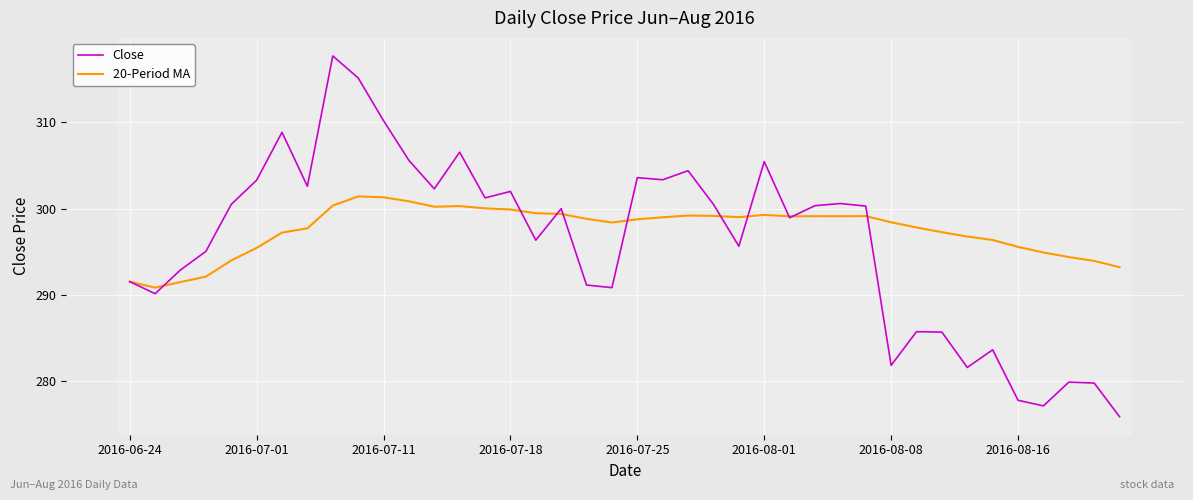

What is the lowest value of the 20-Period MA series?

290.8